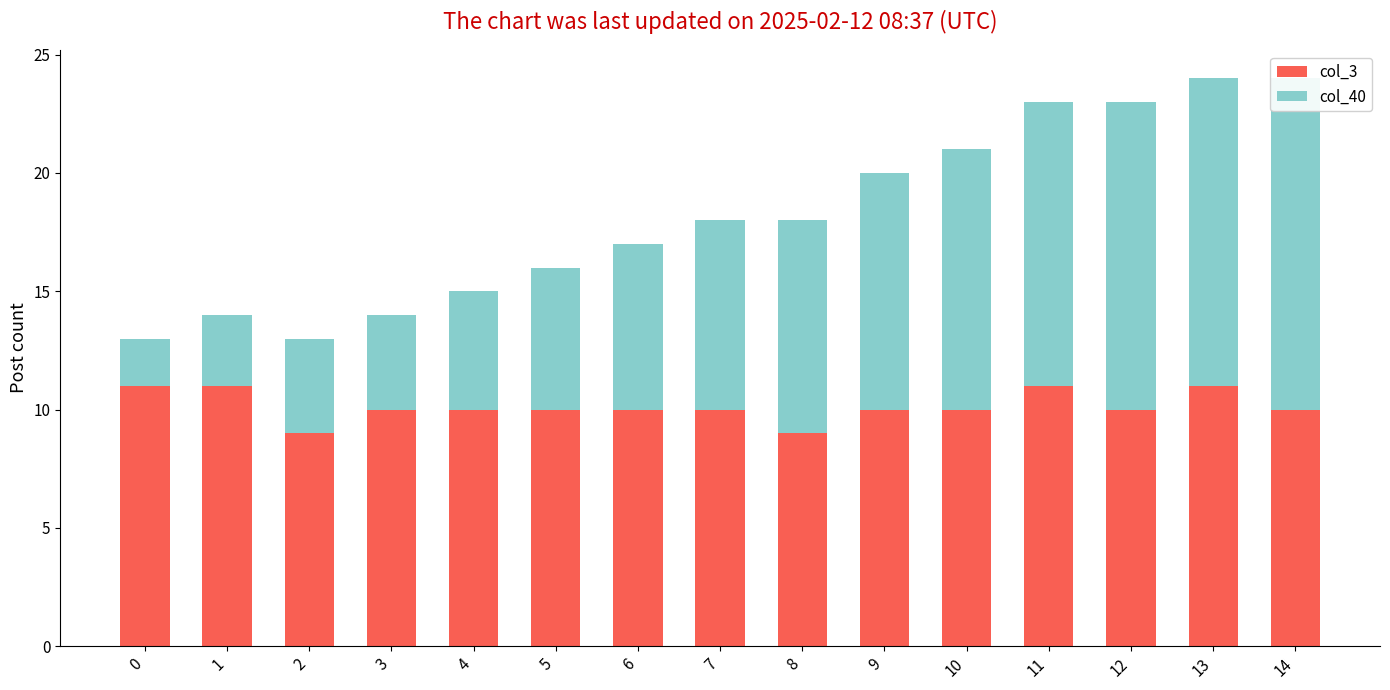

What is the value of the col_3 bar at the 5th from the left?

10